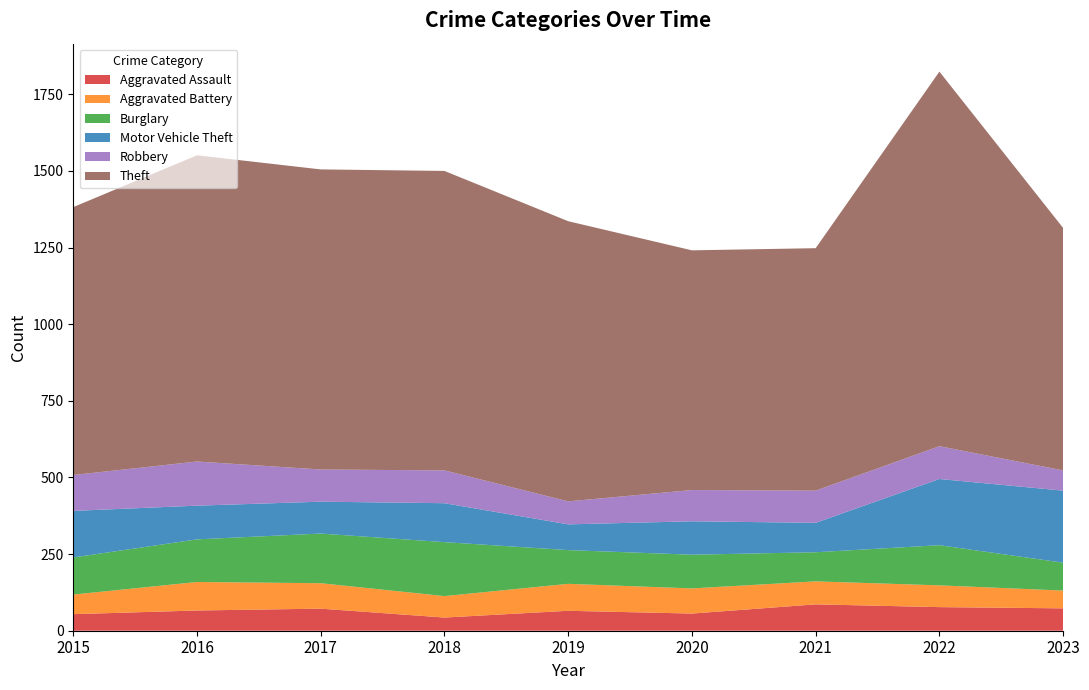

Reading left to right, transcribe all the data shown in this chart.

Aggravated Assault: 2015=54	2016=66	2017=72	2018=43	2019=65	2020=56	2021=86	2022=77	2023=73
Aggravated Battery: 2015=64	2016=93	2017=83	2018=70	2019=88	2020=82	2021=75	2022=71	2023=58
Burglary: 2015=121	2016=139	2017=162	2018=176	2019=110	2020=110	2021=95	2022=131	2023=91
Motor Vehicle Theft: 2015=152	2016=110	2017=104	2018=127	2019=84	2020=109	2021=96	2022=216	2023=235
Robbery: 2015=117	2016=144	2017=105	2018=107	2019=75	2020=102	2021=105	2022=107	2023=66
Theft: 2015=874	2016=999	2017=979	2018=977	2019=914	2020=782	2021=791	2022=1222	2023=791